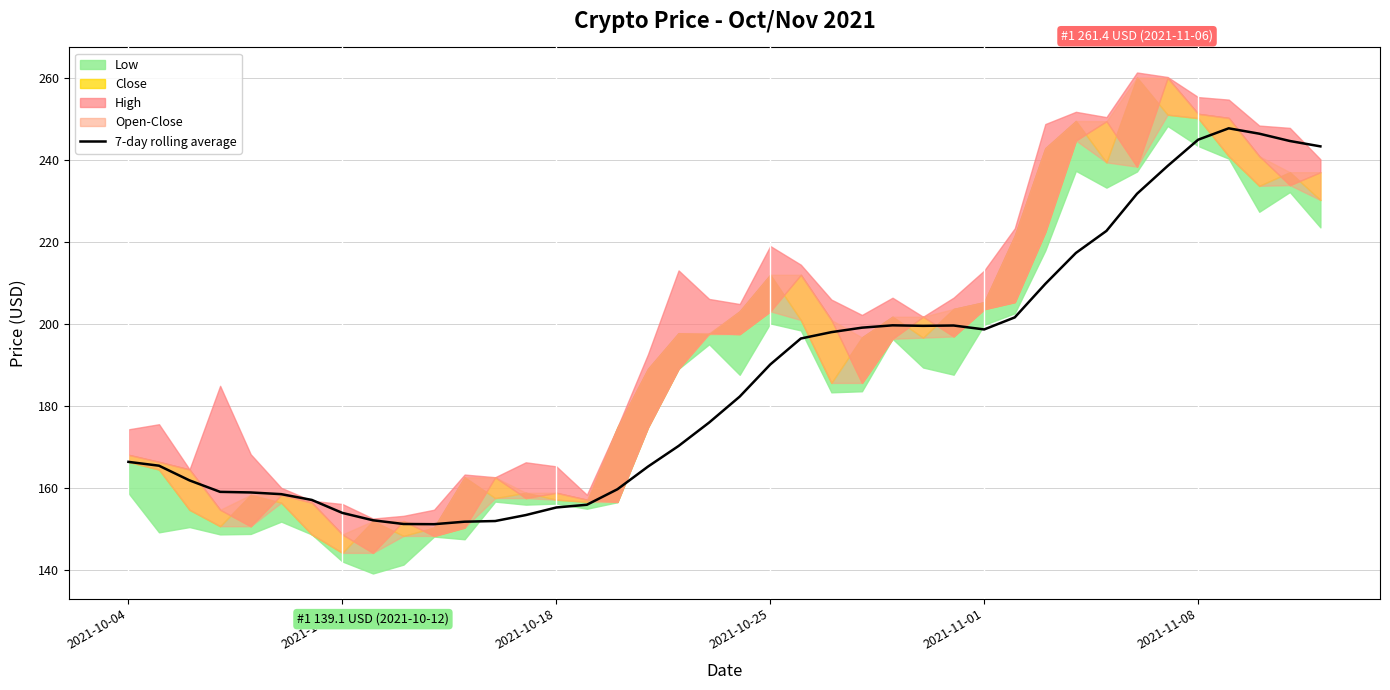

Reading left to right, what are all the values shown in this chart?

166.3	165.4	161.8	159.0	158.9	158.4	157.0	153.9	152.1	151.2	151.1	151.7	151.9	153.3	155.2	155.9	159.7	165.2	170.2	175.9	182.3	190.1	196.5	198.0	199.1	199.7	199.6	199.6	198.7	201.6	209.8	217.4	222.7	231.8	238.6	245.0	247.8	246.5	244.7	243.4